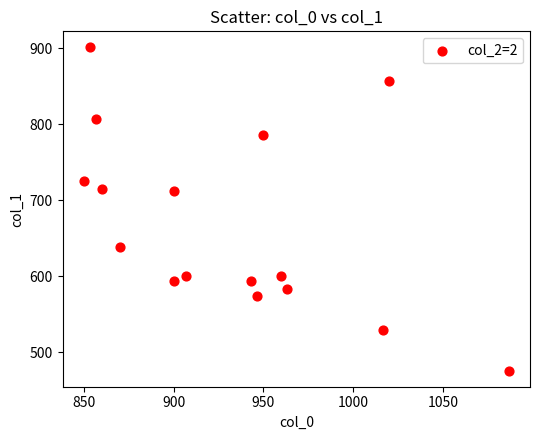

What is the range of X values (max minus min)?

236.7